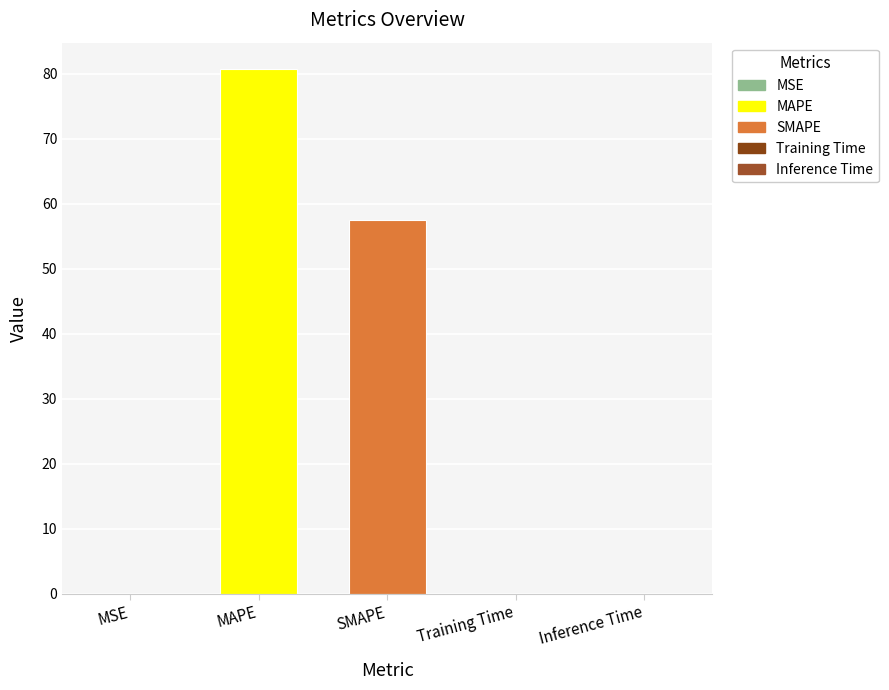

Which label corresponds to the largest value in the chart?

MAPE